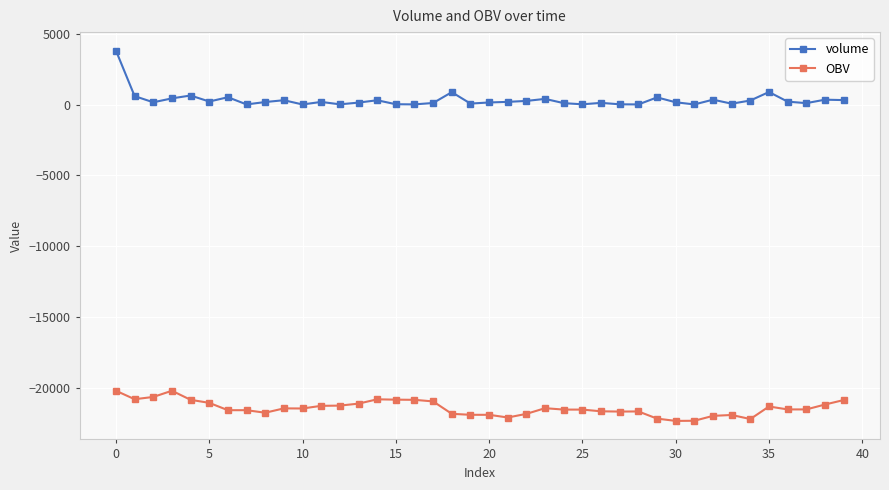

Does the chart have visible grid lines?

Yes